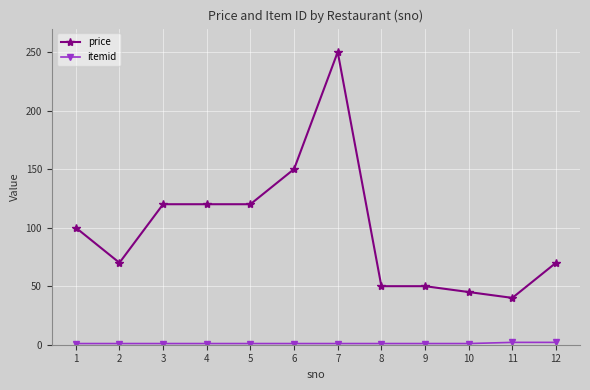

What is the average value of the price series?

99